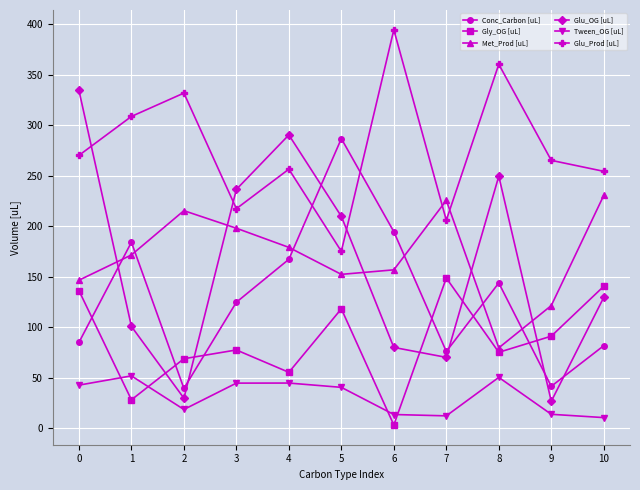

Which series changed the most between 1 and 10?

Gly_OG [uL]